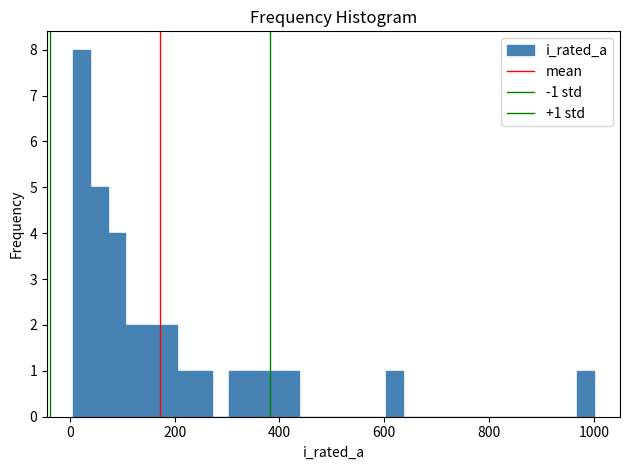

Read against the x-axis, roughly where is the centre of the tallest bar?

20